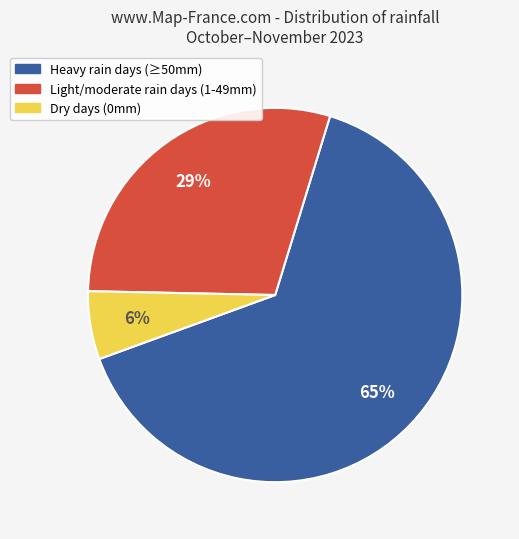

Does Dry days (0mm) represent more than half of the total?

No